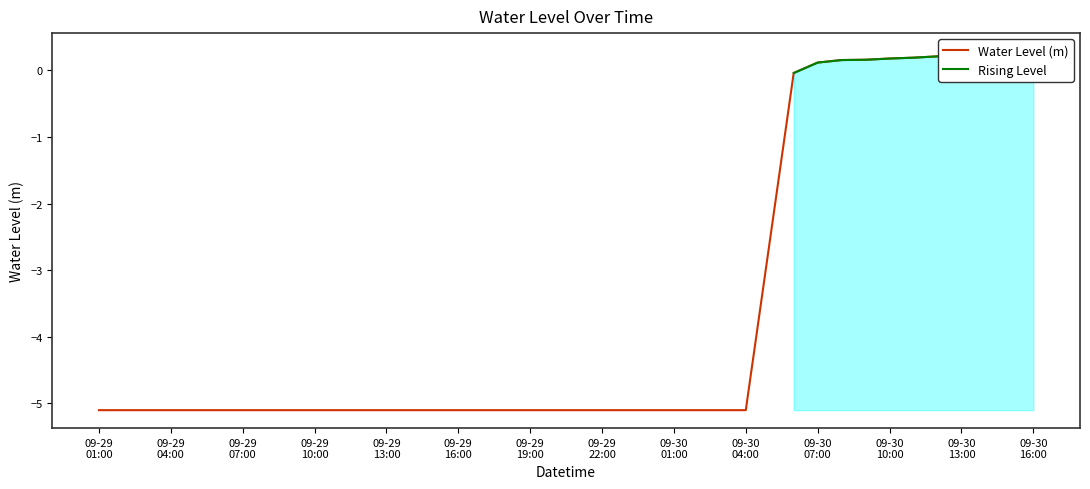

What position from the right is 09-30 13:00?

4